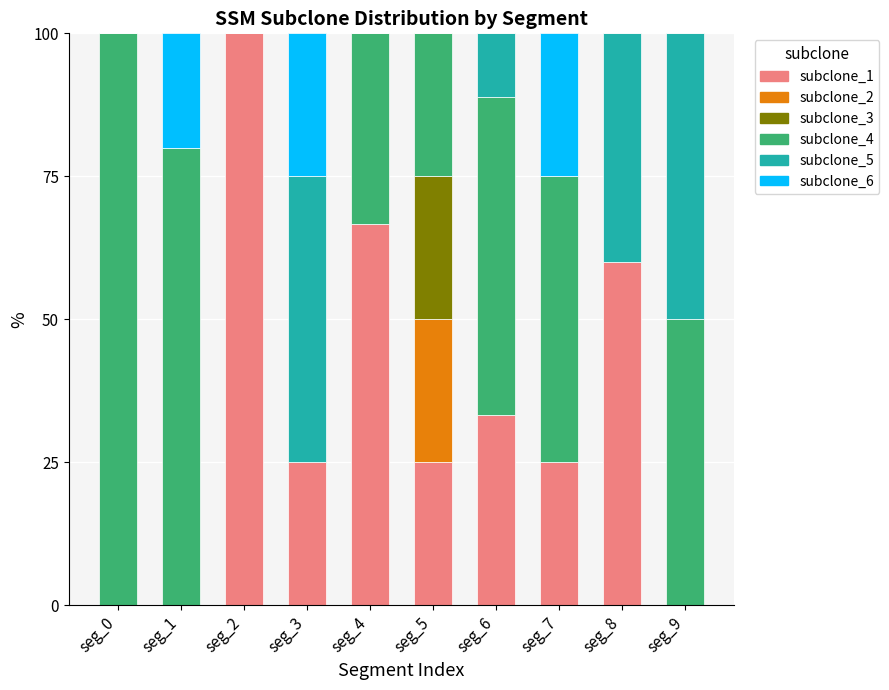

True or false: subclone_1 has a value of -39.6 at seg_0.

False